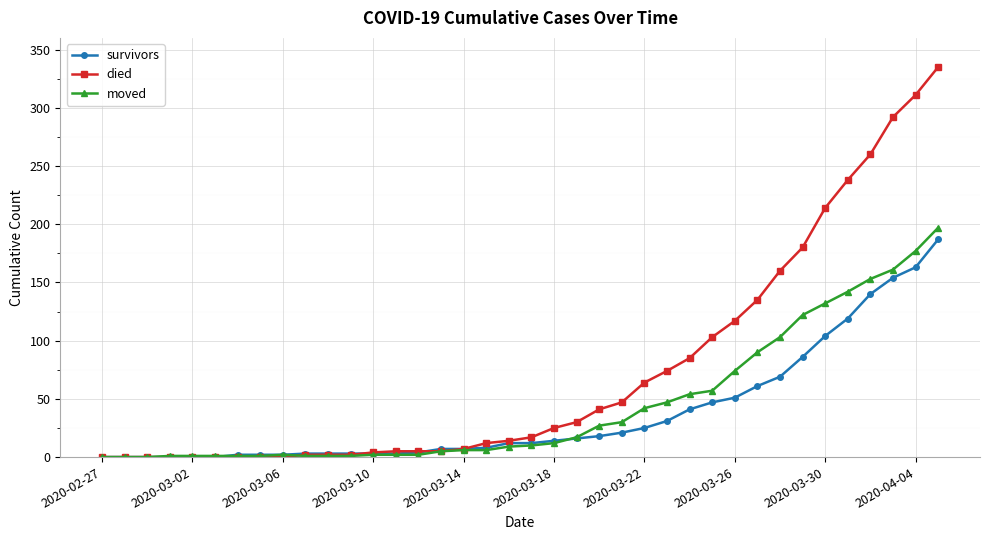

Which series has the widest spread of values?

died